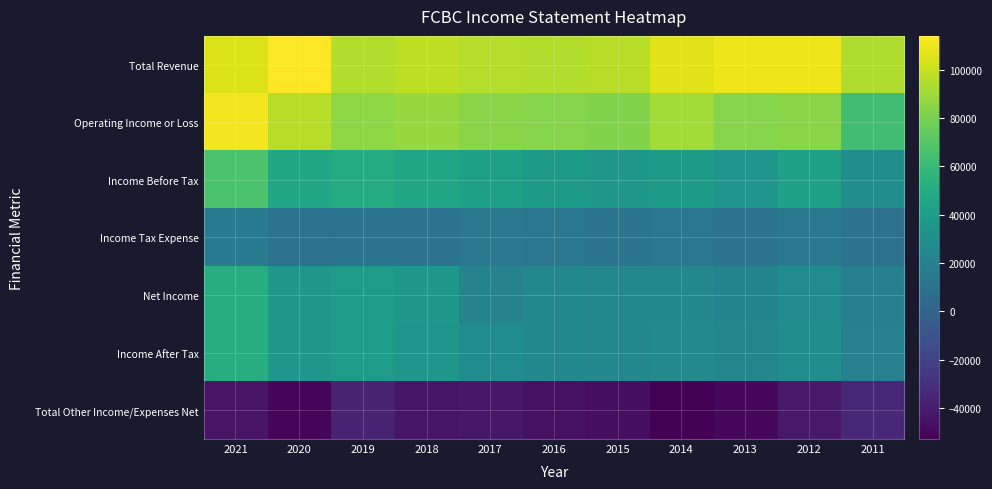

Rank the series by their maximum value, from highest to lowest.

Total Revenue, Operating Income or Loss, Income Before Tax, Net Income, Income After Tax, Income Tax Expense, Total Other Income/Expenses Net